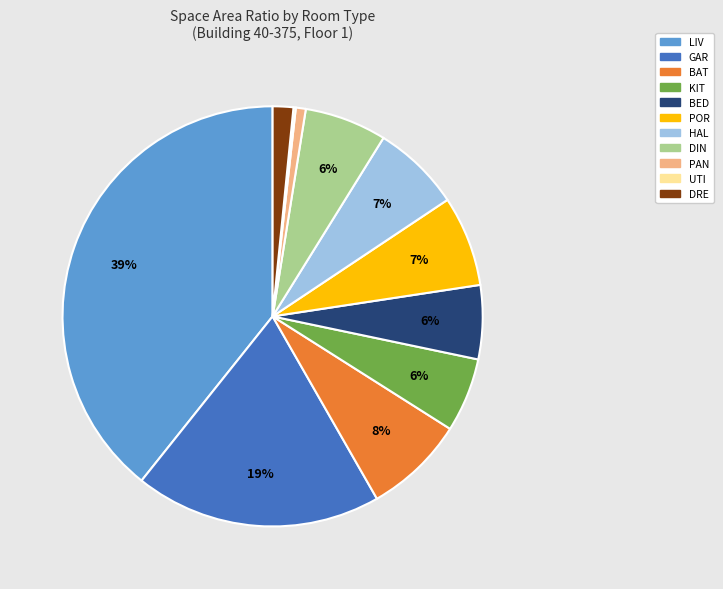

Is there a majority slice in this chart?

No